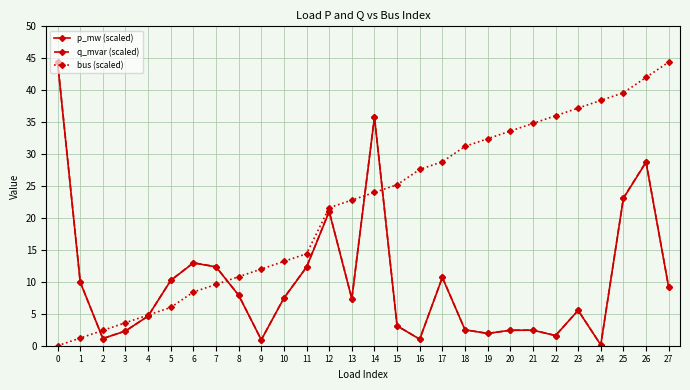

In p_mw (scaled), how many points are lower than both neighbors (excluding endpoints)?

7